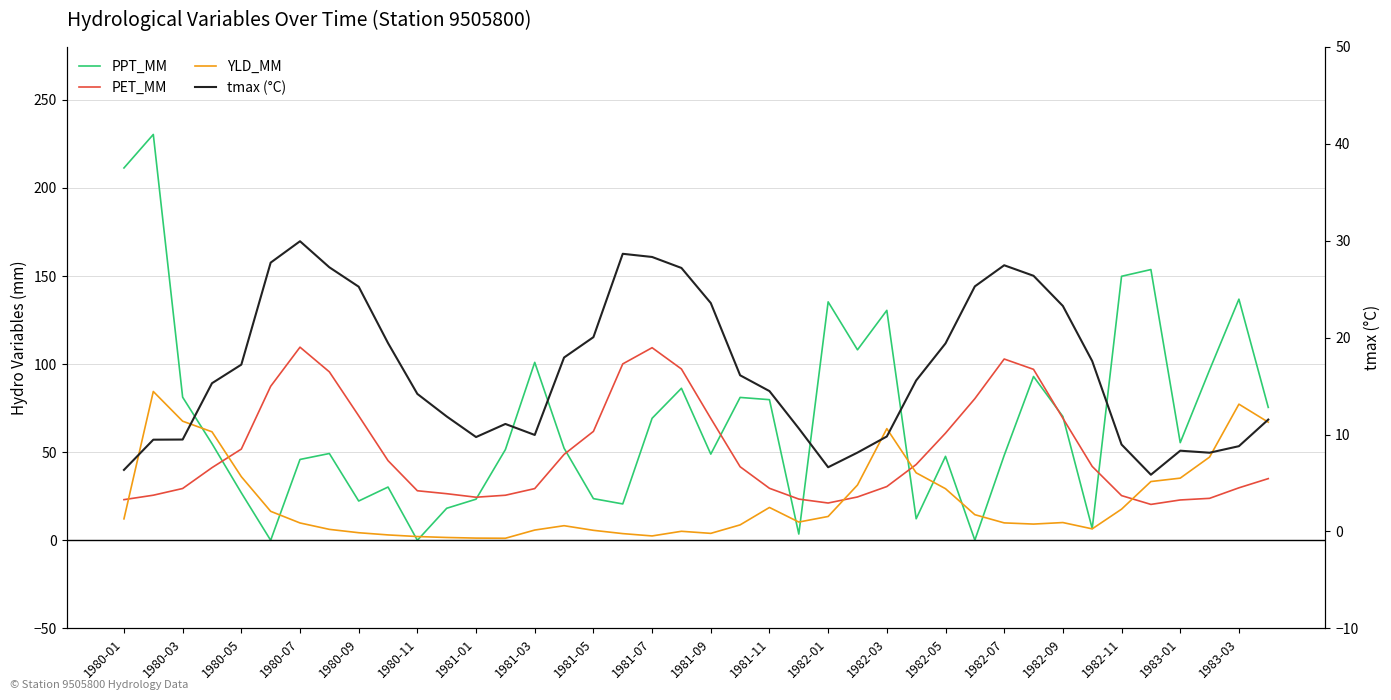

How many interior local valleys does the YLD_MM series have?

6